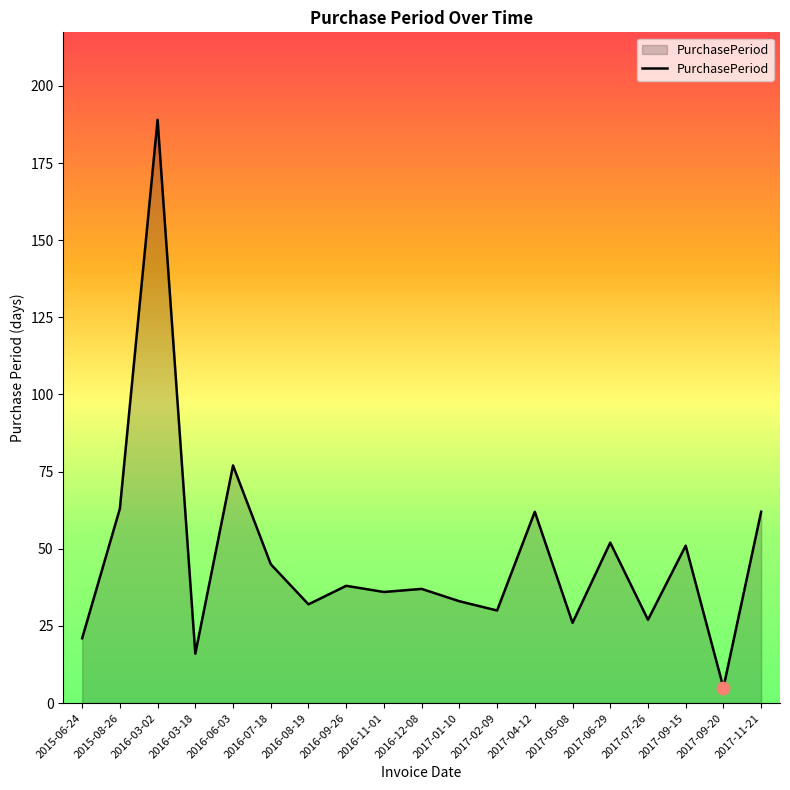

Approximately how many times larger is the value at 2016-11-01 compared to 2017-06-29?

0.7